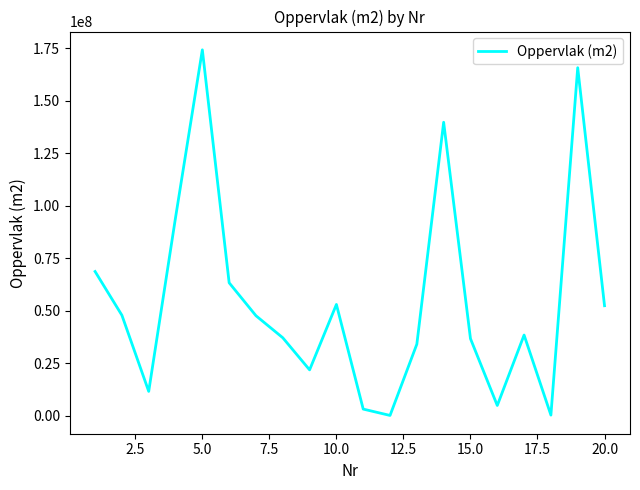

What is the difference between the maximum and minimum values?

174217424.1